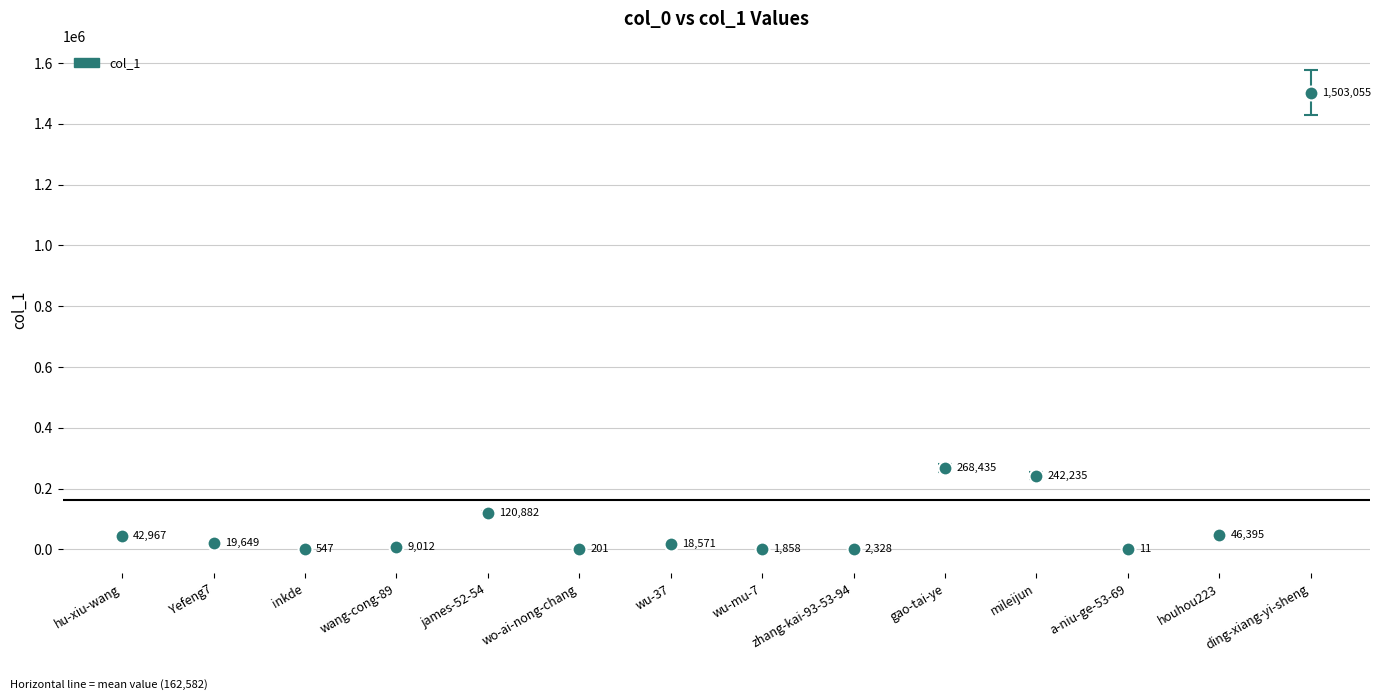

What is the difference between the second highest and second lowest values?

268234